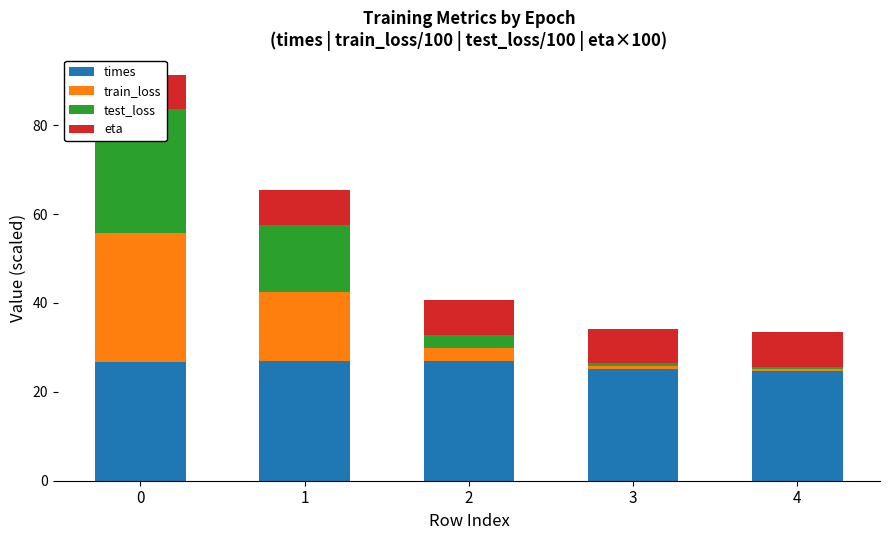

The test_loss series shows 0.5 at 4. True or false?

True